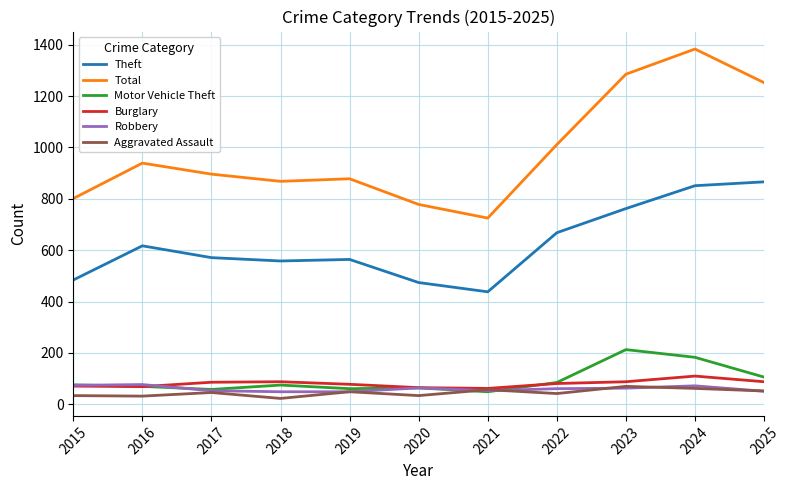

At which category is the sum across all series the highest?

2024